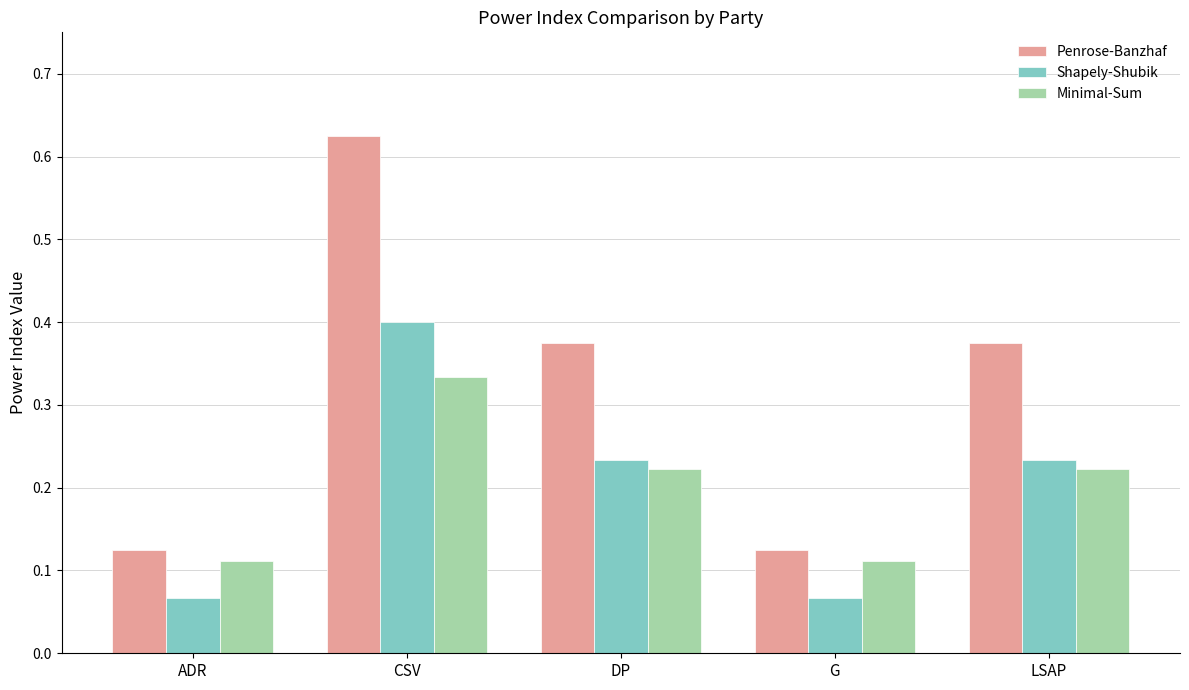

What is the label of the 5th bar from the right?

ADR